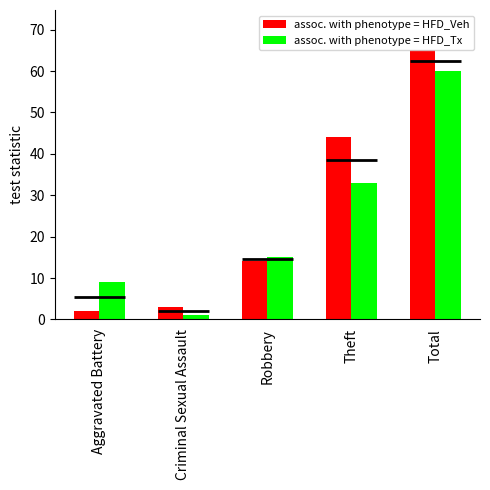

How many series are shown in this chart?

2